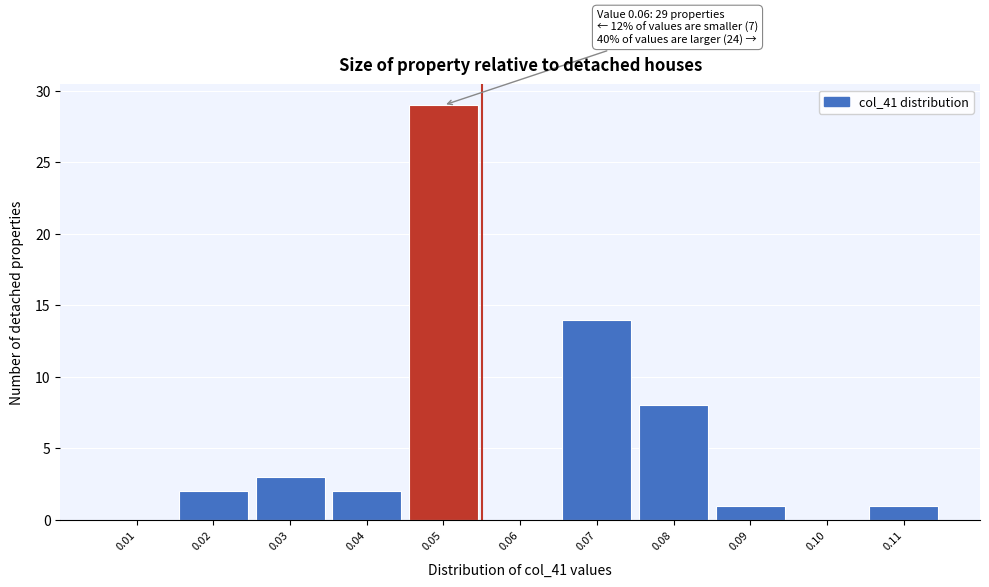

Reading left to right, transcribe all the data shown in this chart.

0.01=0	0.02=2	0.03=3	0.04=2	0.05=29	0.06=0	0.07=14	0.08=8	0.09=1	0.10=0	0.11=1